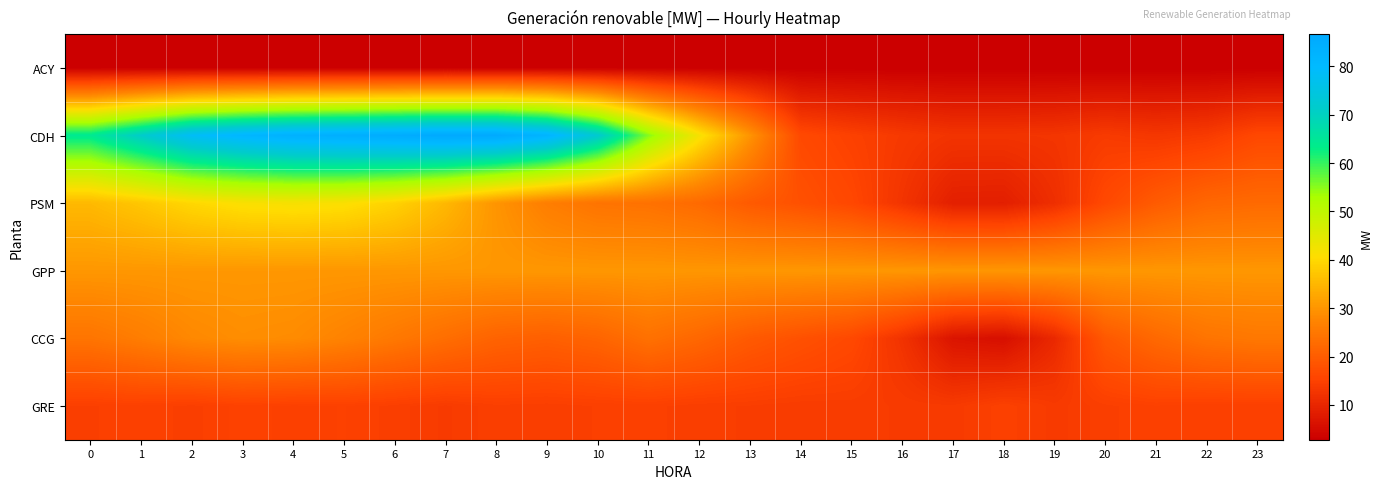

At 17, list the series in order from largest to smallest.

GPP, GRE, CDH, PSM, CCG, ACY